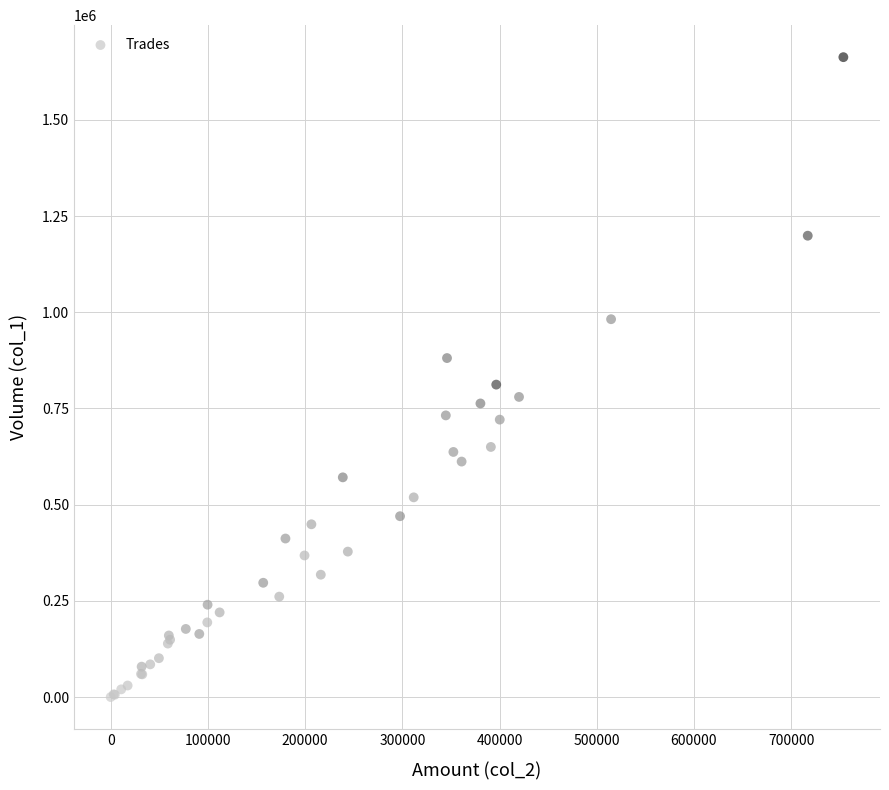

What Y value in the scatter plot is closest to 831500?

812000